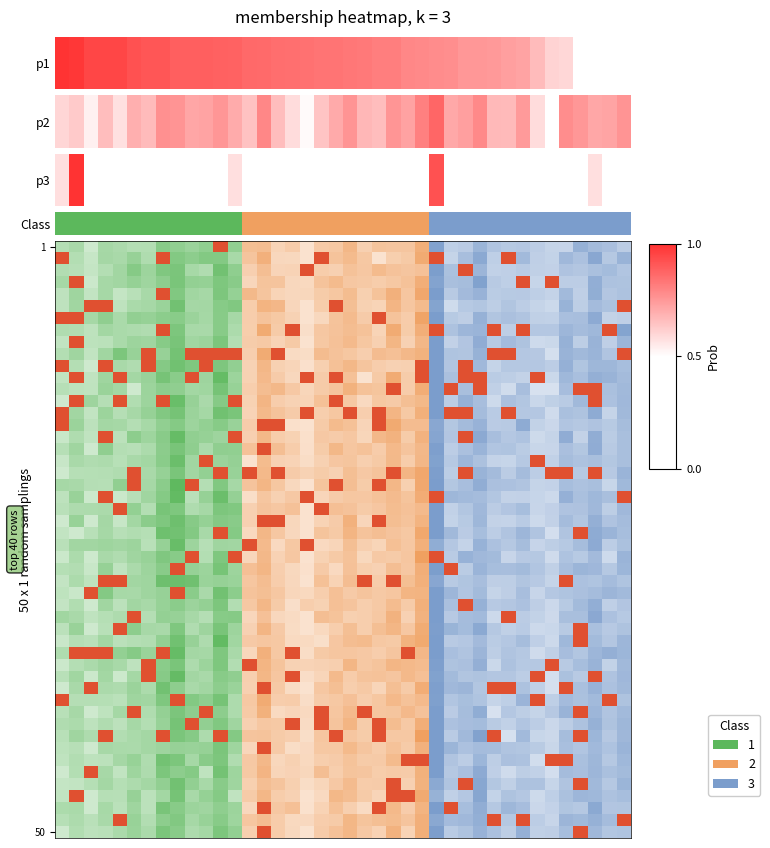

What is the difference between the values at 1 and 24?

1.0